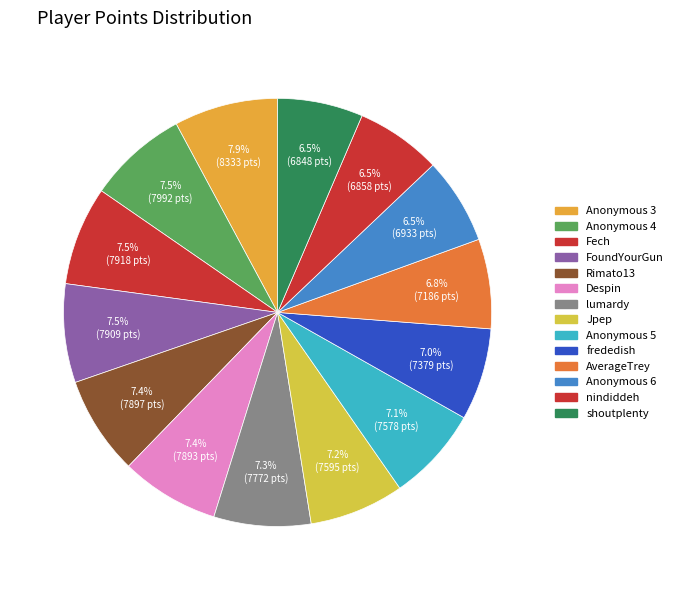

How many slices are in this pie chart?

14